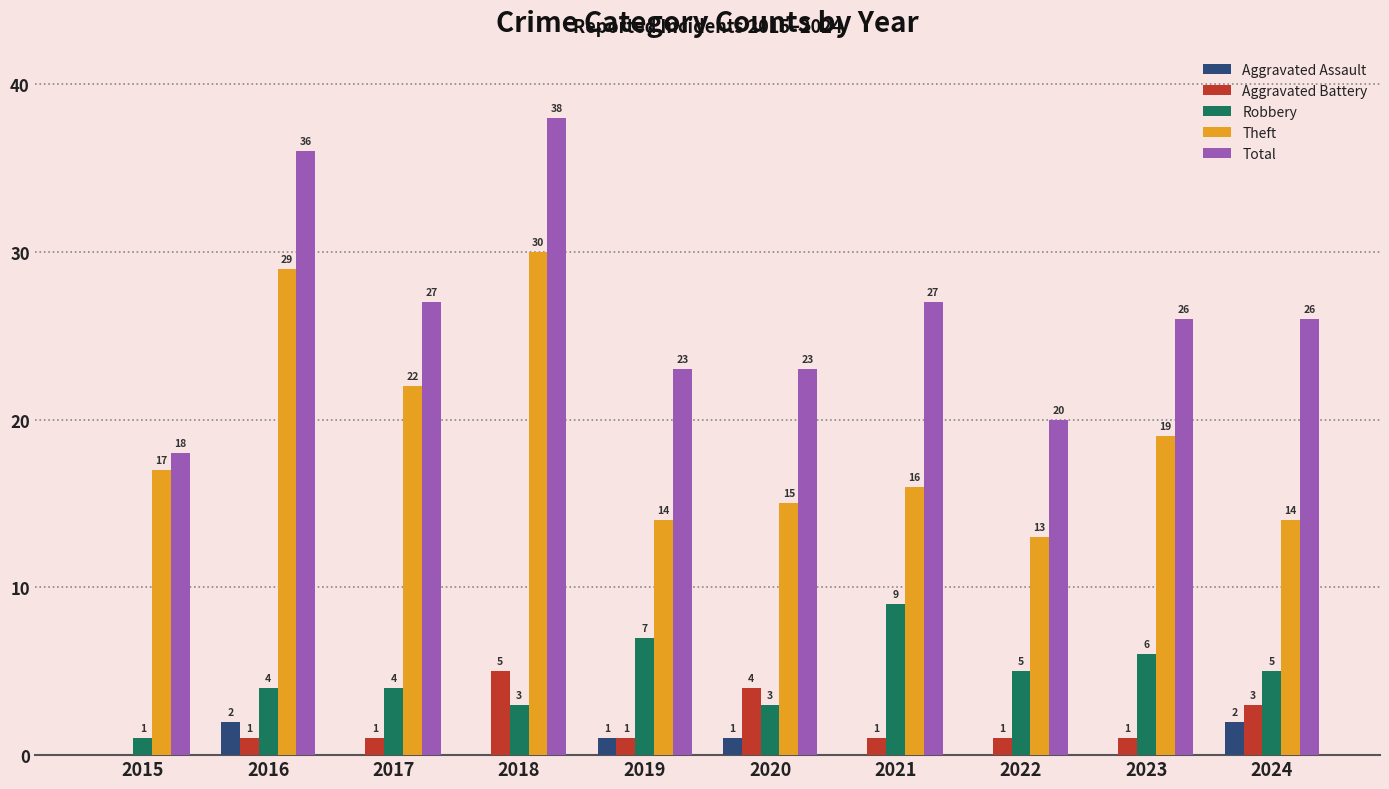

Are the bars horizontal?

No